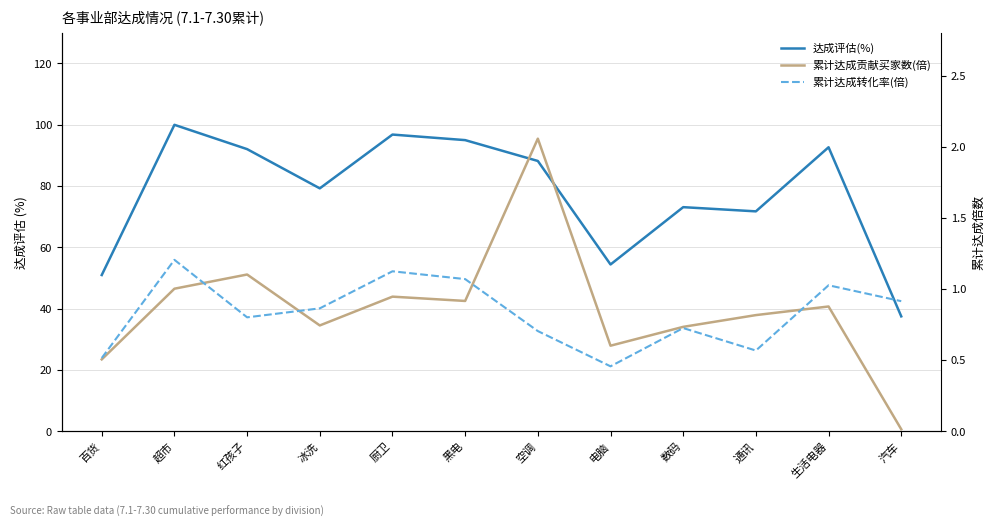

How many values in the 达成评估(%) series are below 88?

6